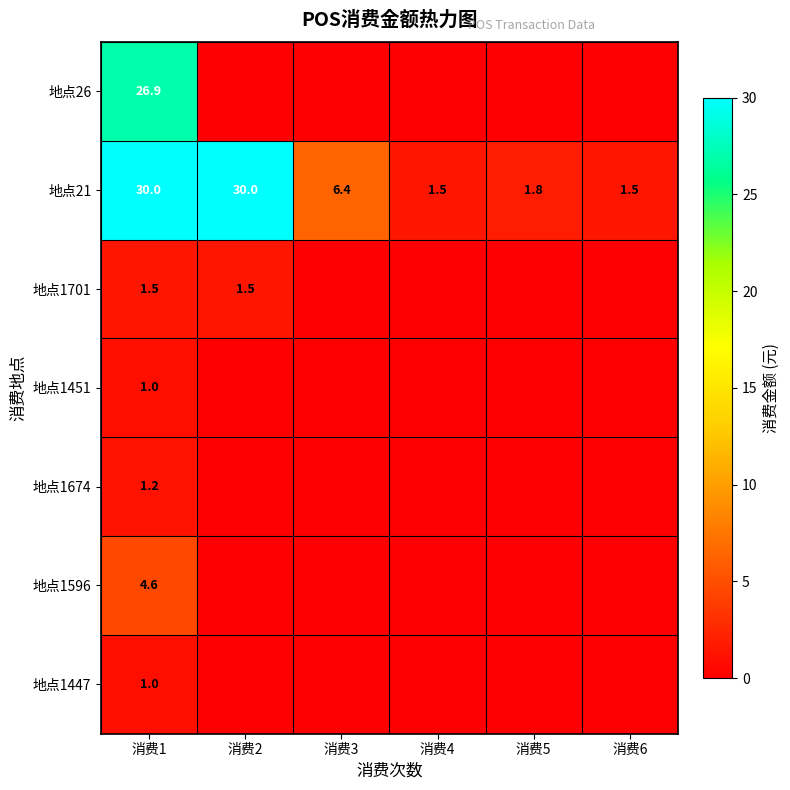

What is the maximum value shown in the chart?

30.0